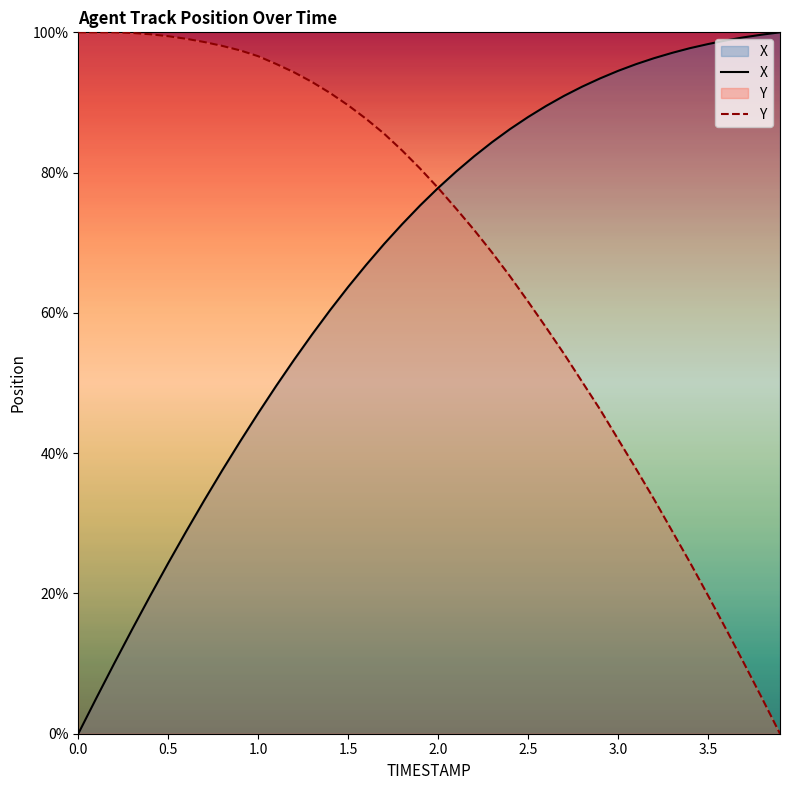

How many lines are shown in the chart?

2